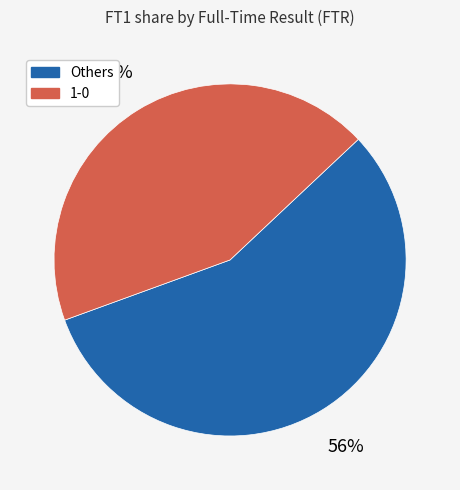

To the nearest percent, what portion does Others represent?

56%